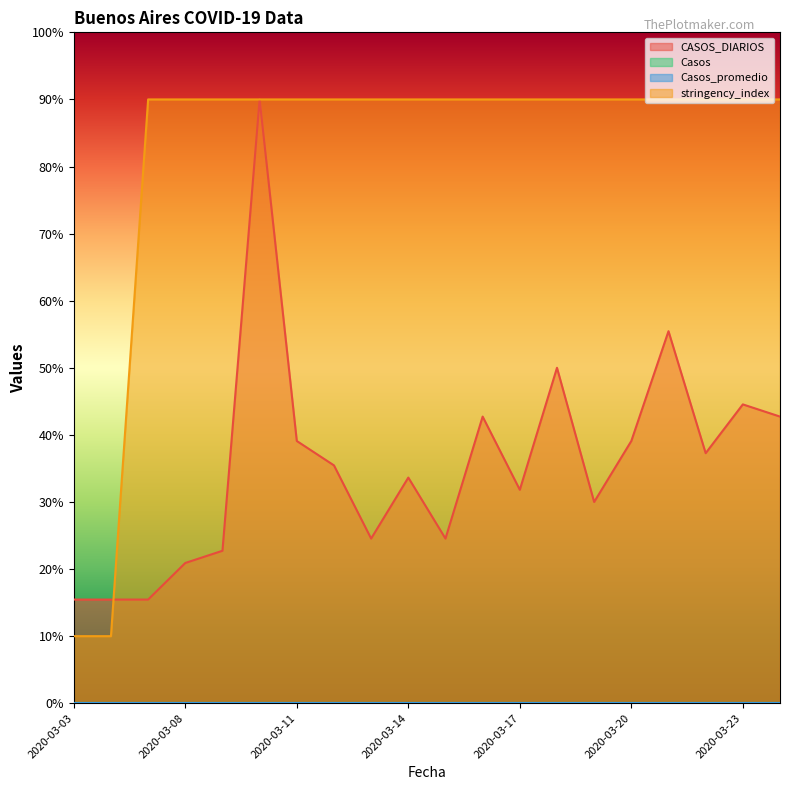

Does the chart display data point markers on the line(s)?

No